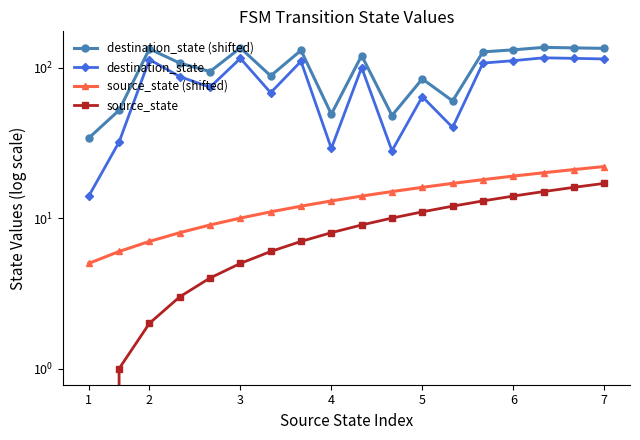

What is the value of the destination_state (shifted) point at the 5th from the left?

94